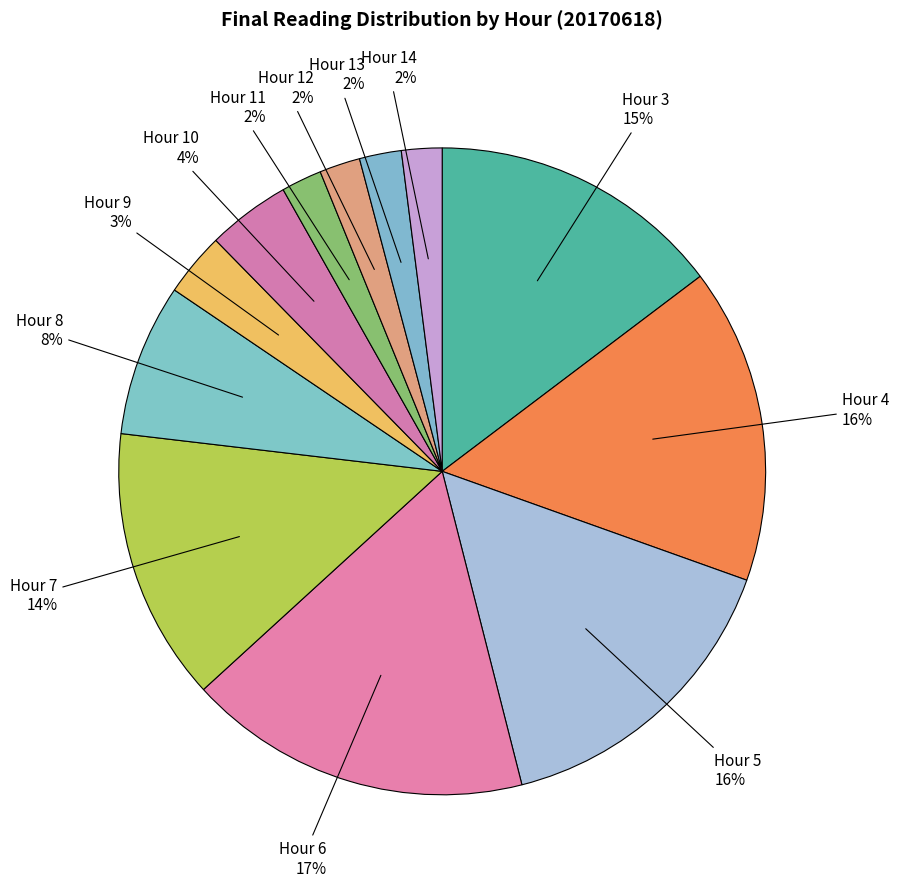

Rank the categories by value from lowest to highest.

Hour 14, Hour 11, Hour 12, Hour 13, Hour 9, Hour 10, Hour 8, Hour 7, Hour 3, Hour 5, Hour 4, Hour 6